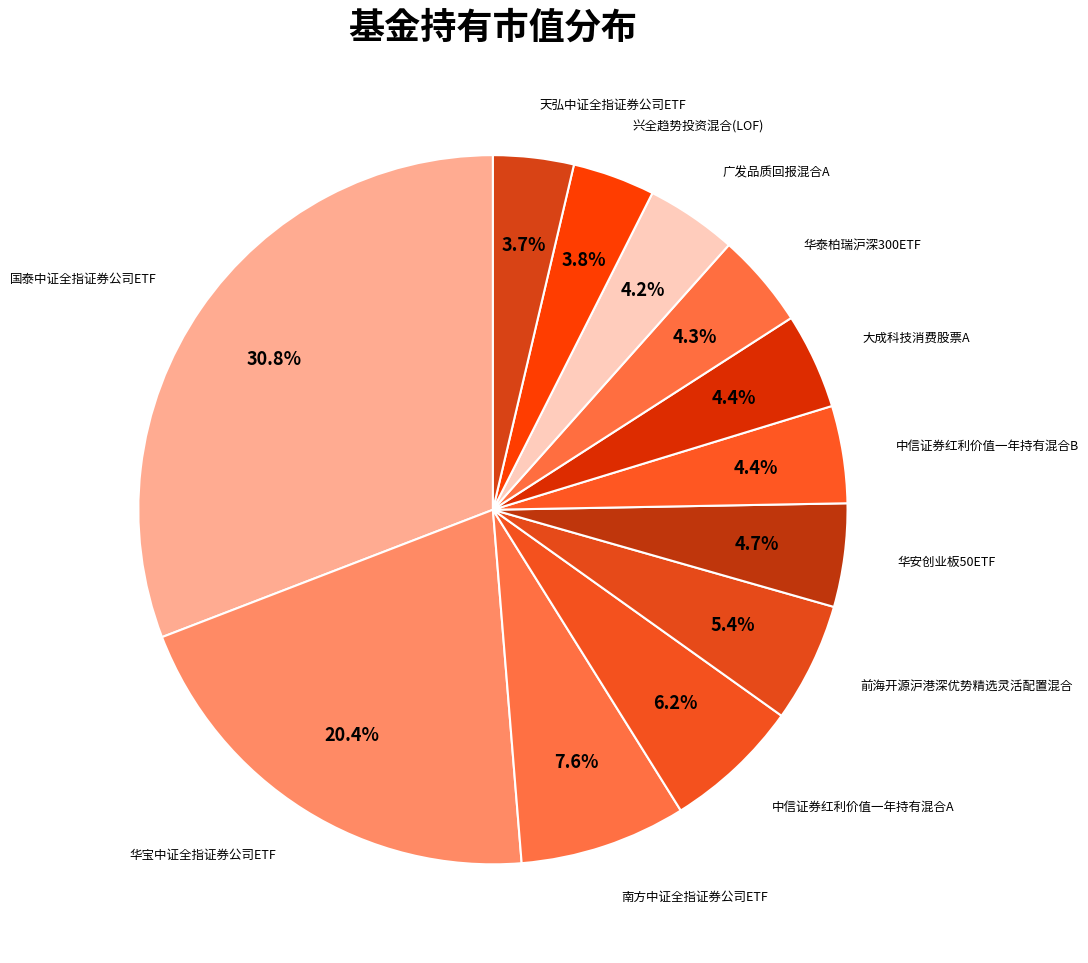

What is the smallest slice in the pie chart?

天弘中证全指证券公司ETF